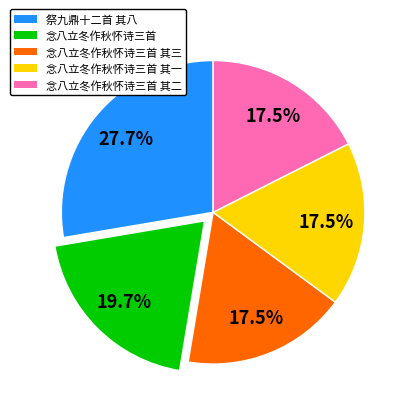

Combined, what portion of the pie is 祭九鼎十二首 其八 and 念八立冬作秋怀诗三首 其一?

45.2%